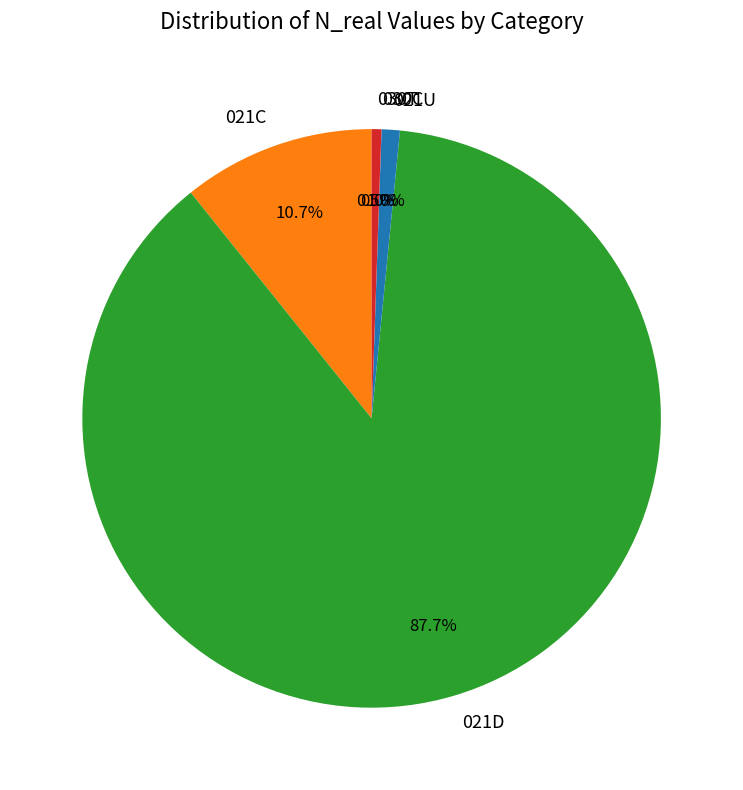

Which slice is the largest?

021D